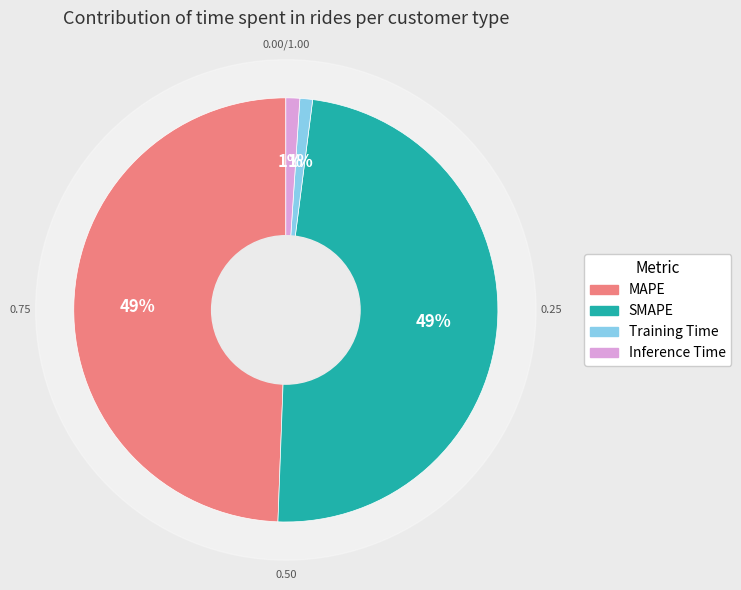

To the nearest percent, what is the difference between the largest and smallest slice percentages?

48%